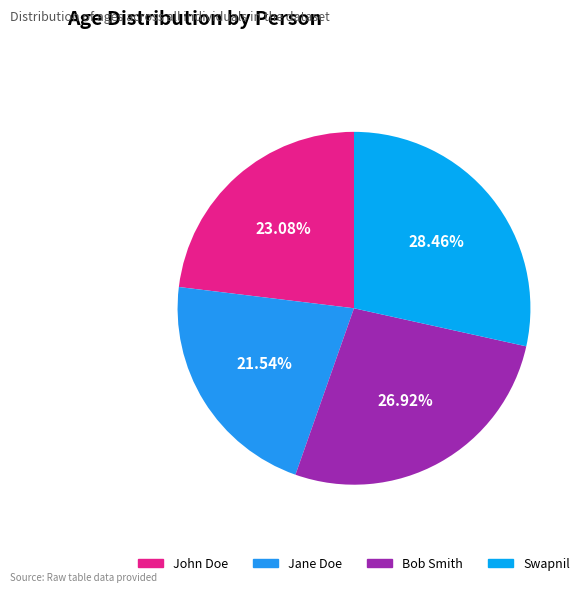

To the nearest percent, what portion does Bob Smith represent?

27%